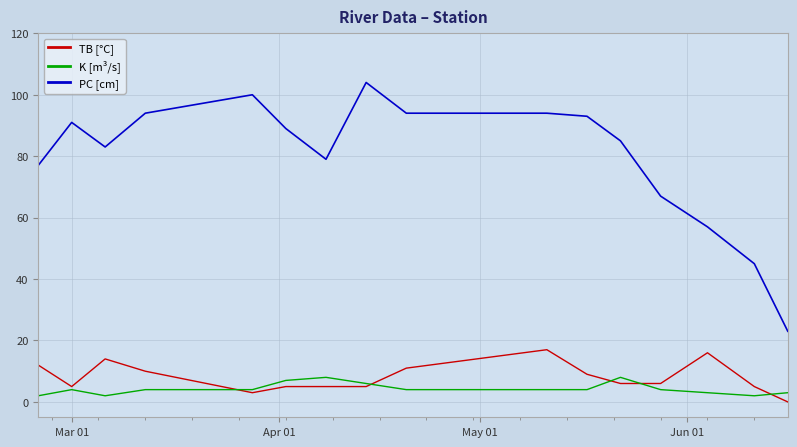

Reading left to right, what are all the values shown in this chart?

PC [cm]: 77	91	83	94	100	89	79	104	94	94	93	85	67	57	45	23
TB [°C]: 12	5	14	10	3	5	5	5	11	17	9	6	6	16	5	0
K [m³/s]: 2	4	2	4	4	7	8	6	4	4	4	8	4	3	2	3